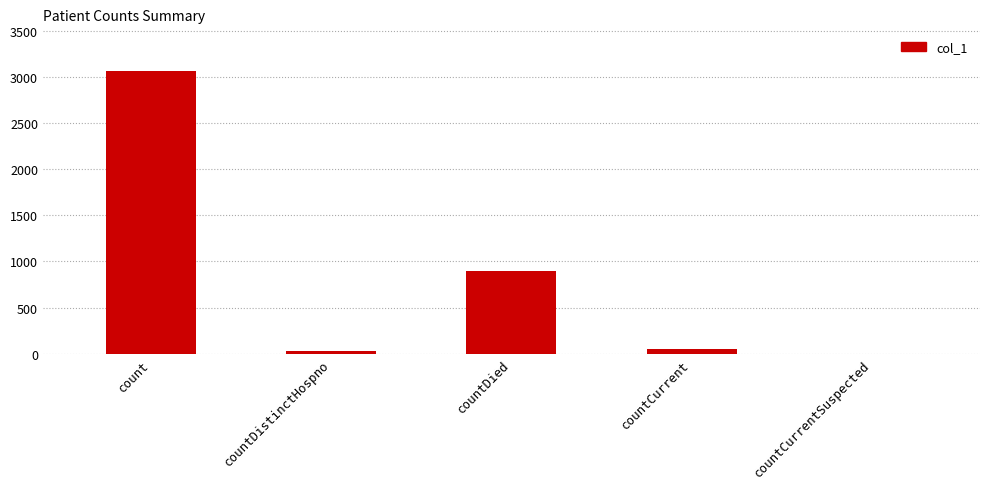

Between countDistinctHospno and countDied, which is larger?

countDied